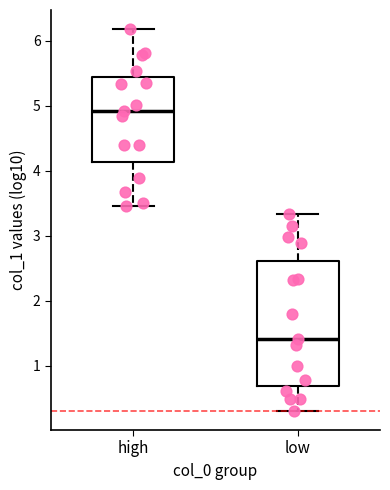

Reading left to right, read every box against the y-axis: the position of its median line, the range the box covers, and the ends of its whiskers. The values are not printed on the chart, so give them approximately, as read against the axis.

high: median 4.9, box 4.1 to 5.4, whiskers 3.5 to 6.2
low: median 1.4, box 0.7 to 2.6, whiskers 0.3 to 3.3